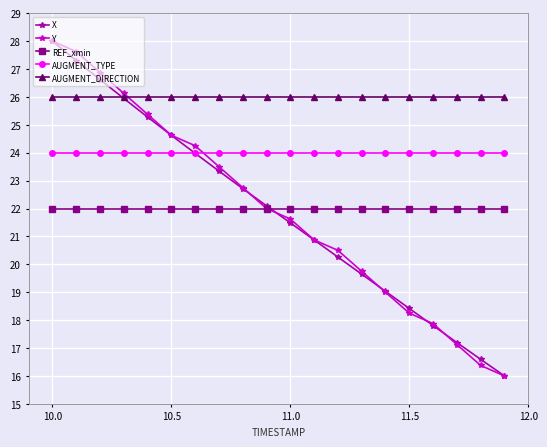

True or false: AUGMENT_TYPE and AUGMENT_DIRECTION cross at least once.

False